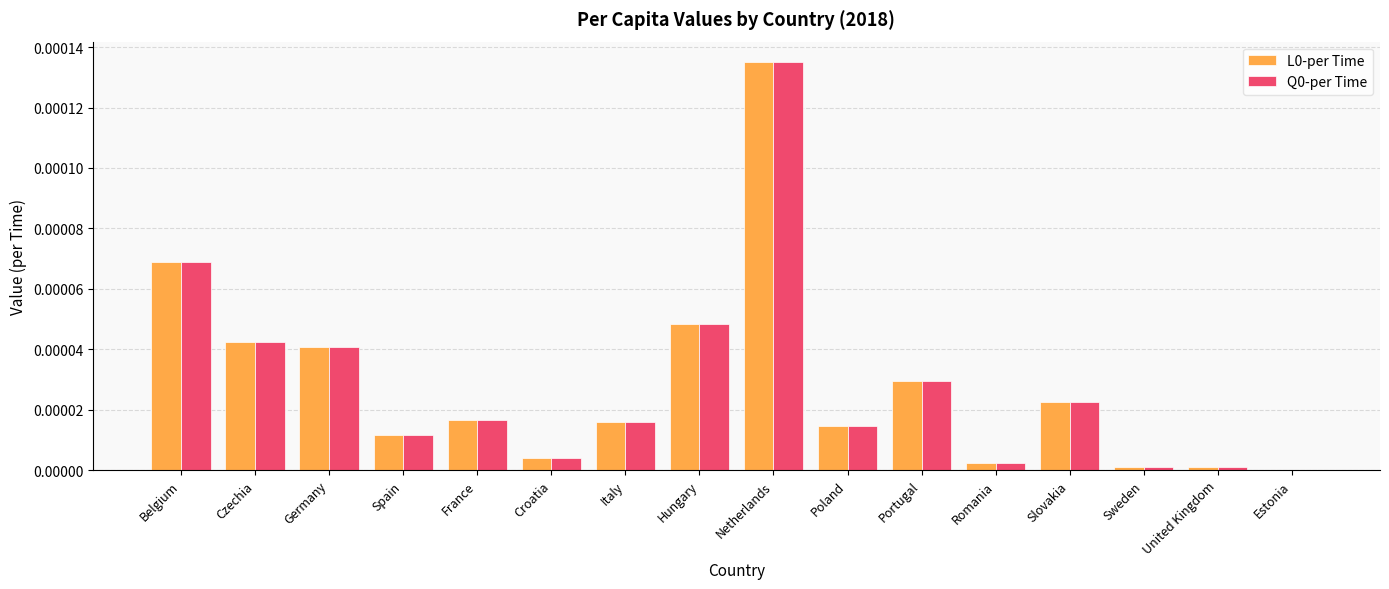

Which category has the highest value in the L0-per Time series?

Netherlands